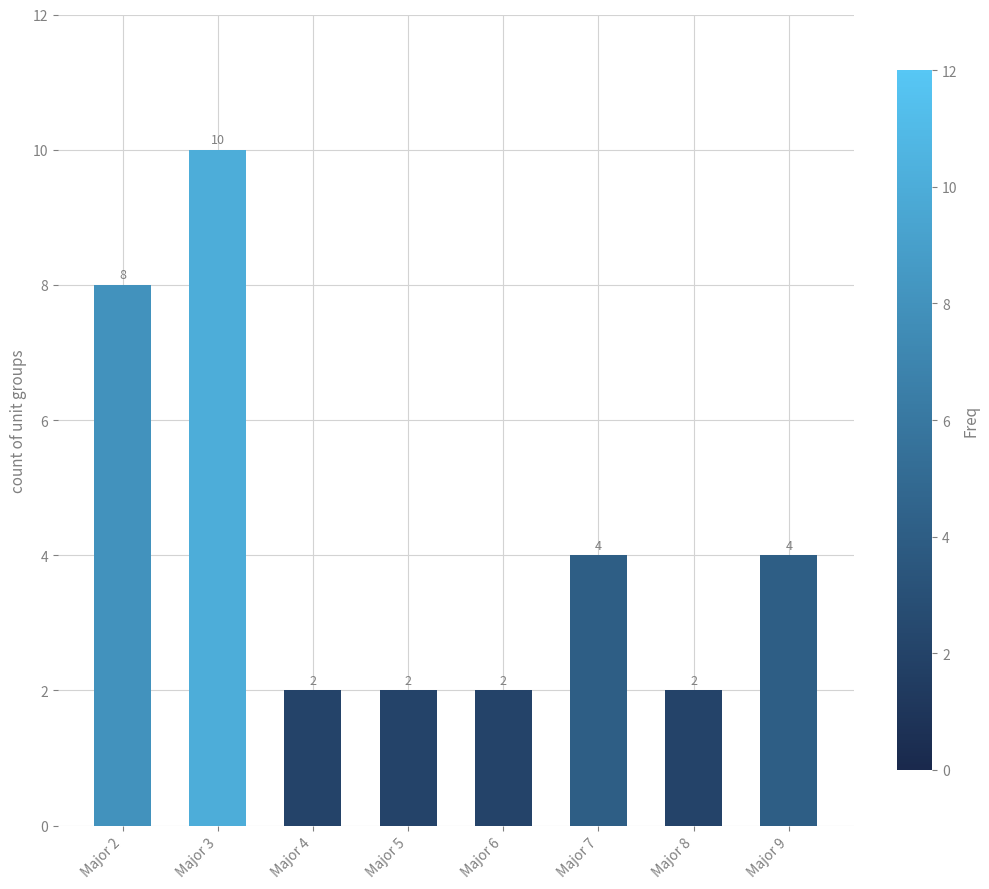

Are the bars grouped side by side (vs. stacked)?

No